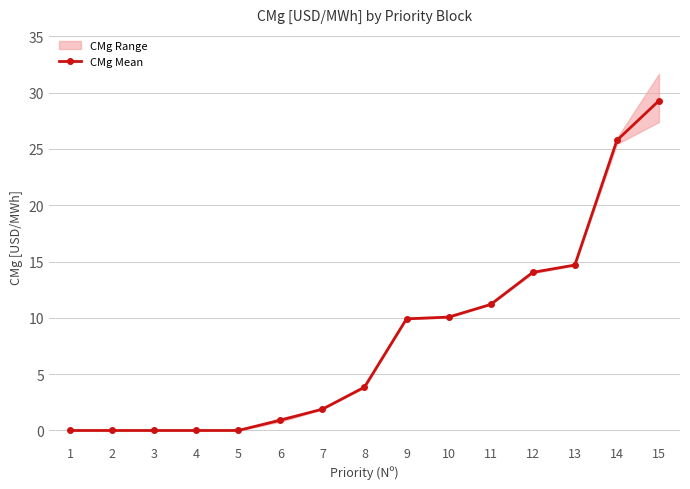

How many values in the CMg Mean series are below 3?

7